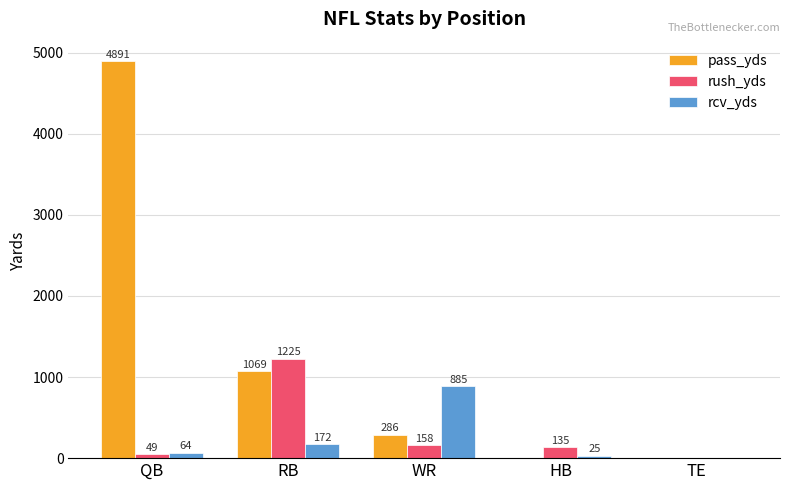

Reading left to right, extract all data points from this chart.

pass_yds: QB=4891	RB=1069	WR=286	HB=0	TE=0
rush_yds: QB=49	RB=1225	WR=158	HB=135	TE=0
rcv_yds: QB=64	RB=172	WR=885	HB=25	TE=0